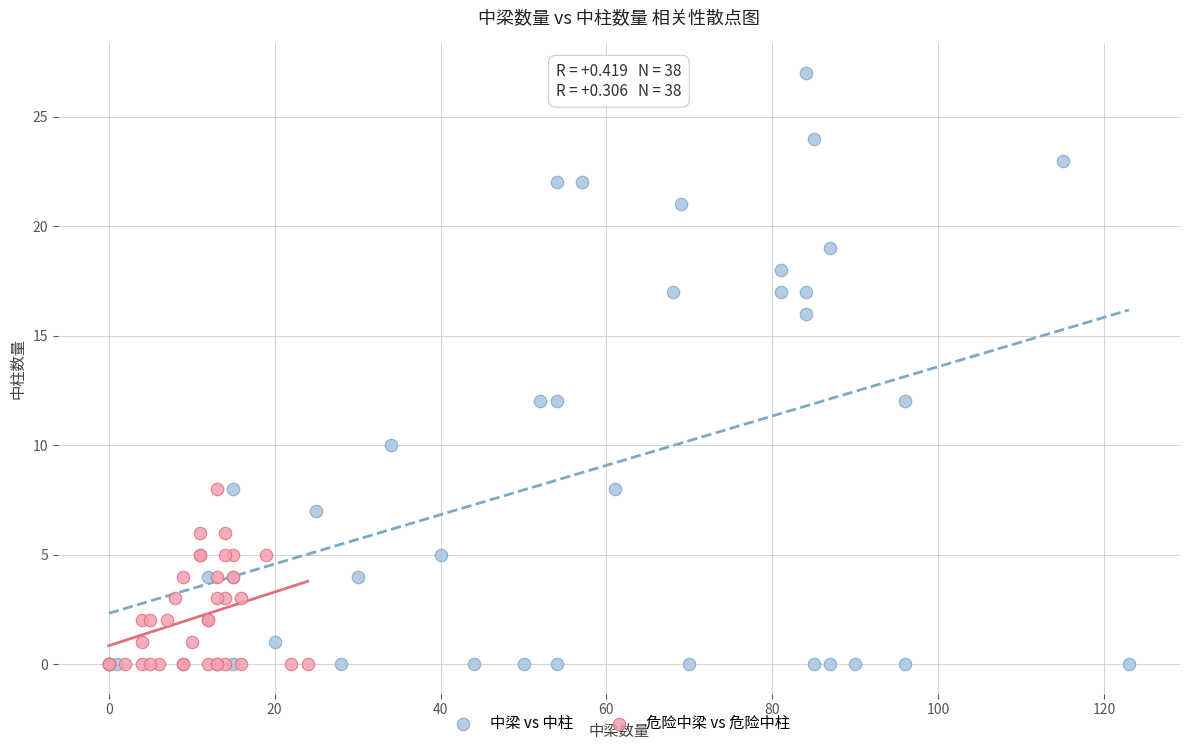

What are all the series names shown in the legend?

中梁 vs 中柱, 危险中梁 vs 危险中柱